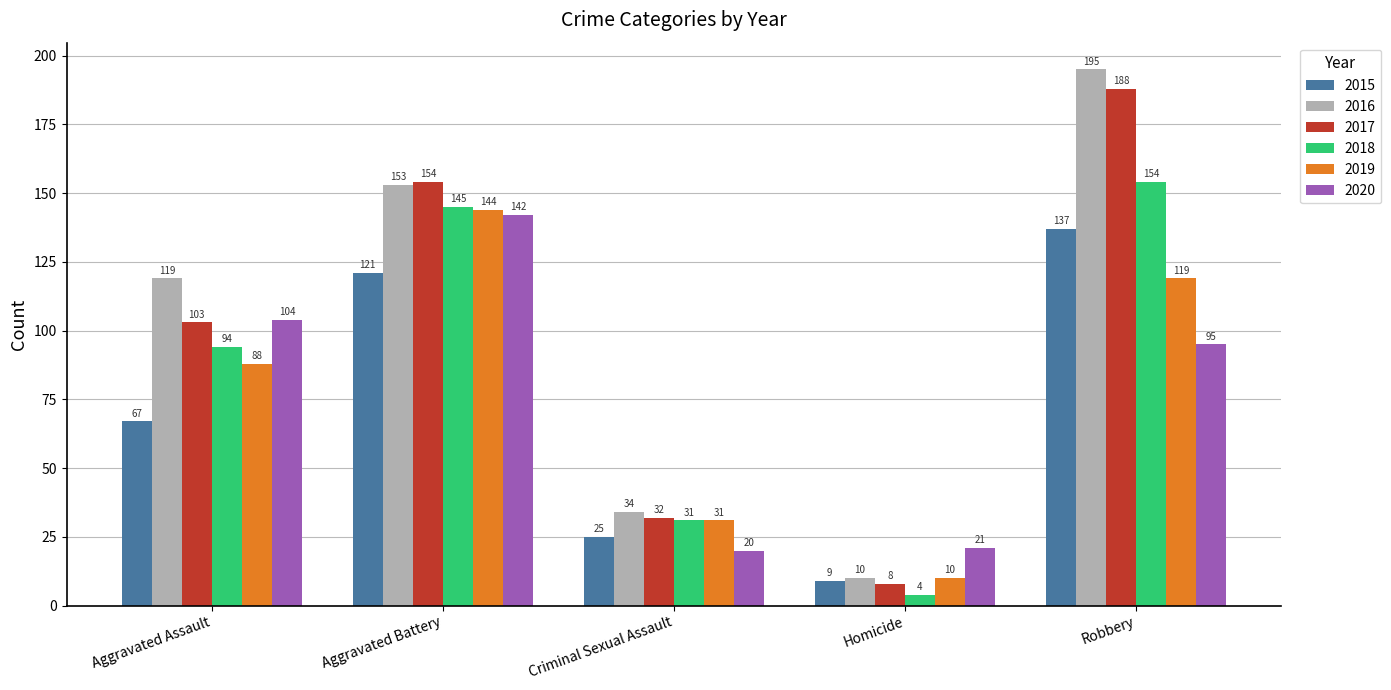

What position from the left is Aggravated Battery?

2